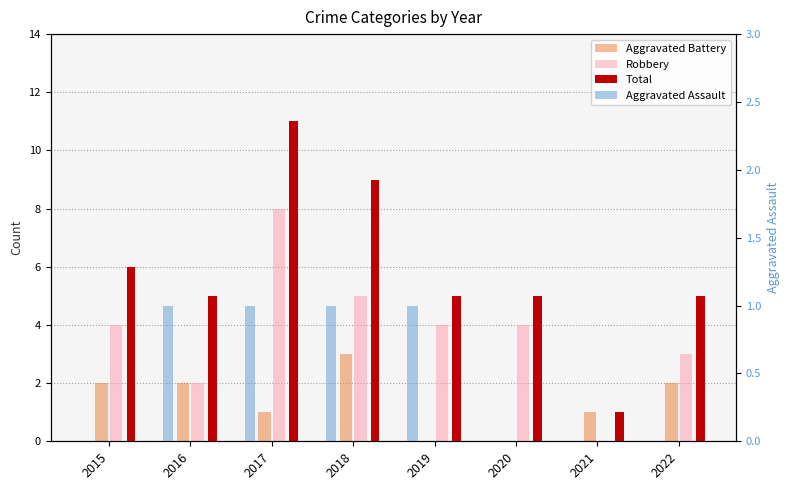

The value of Robbery at 2022 is 3. True or false?

True